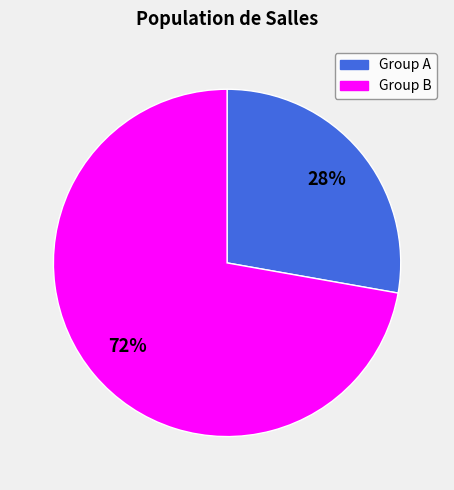

To the nearest percent, what is the difference between the Group B and Group A slice percentages?

44%